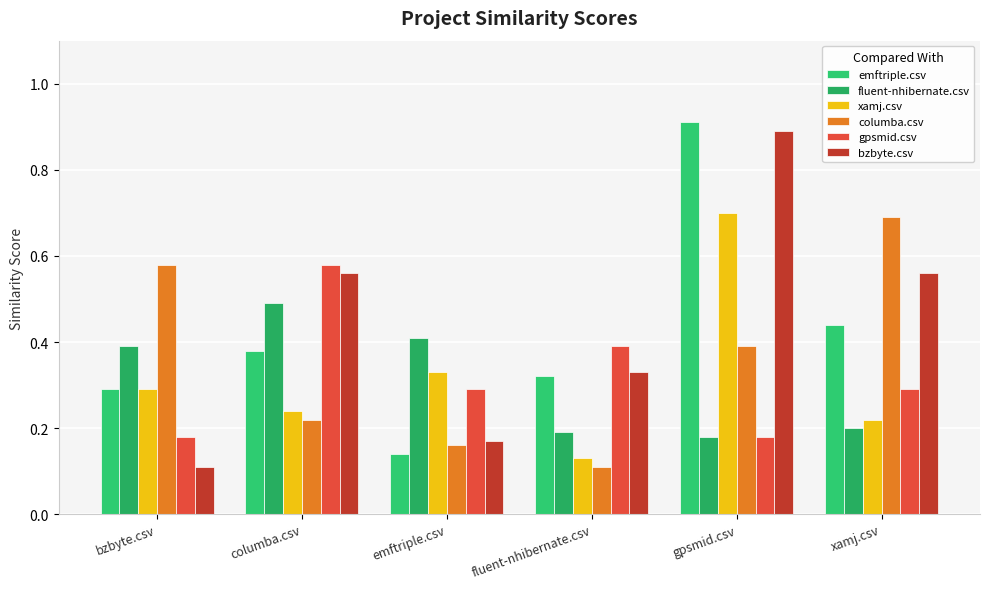

Which category has the lowest value in the emftriple.csv series?

emftriple.csv